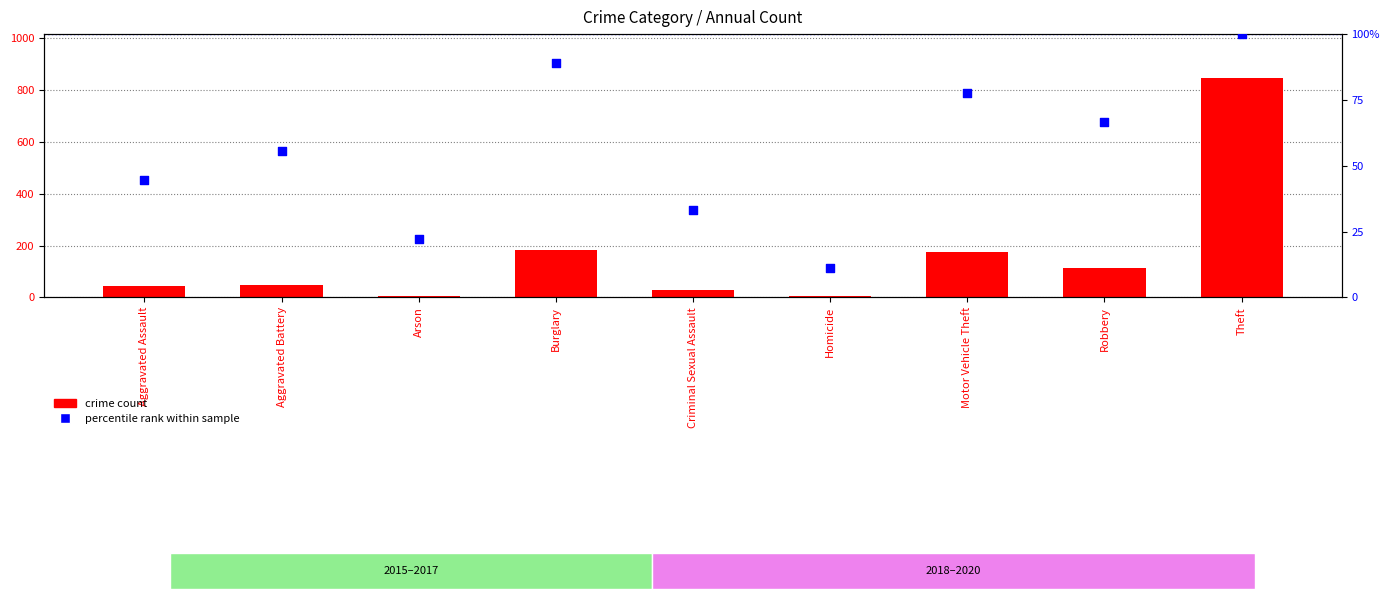

Which series has the largest total across all categories?

crime count